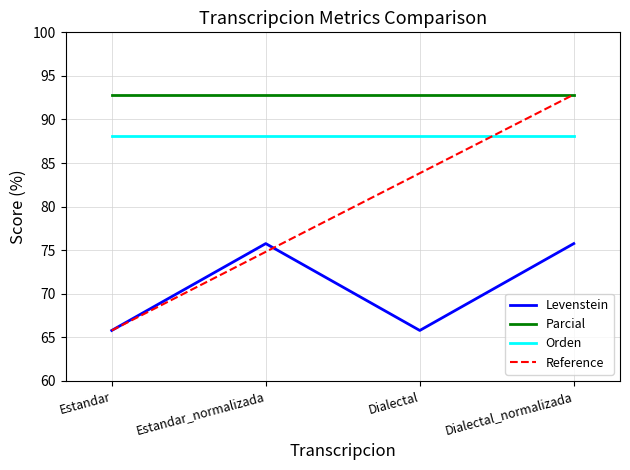

What are all the series names shown in the legend?

Levenstein, Parcial, Orden, Reference